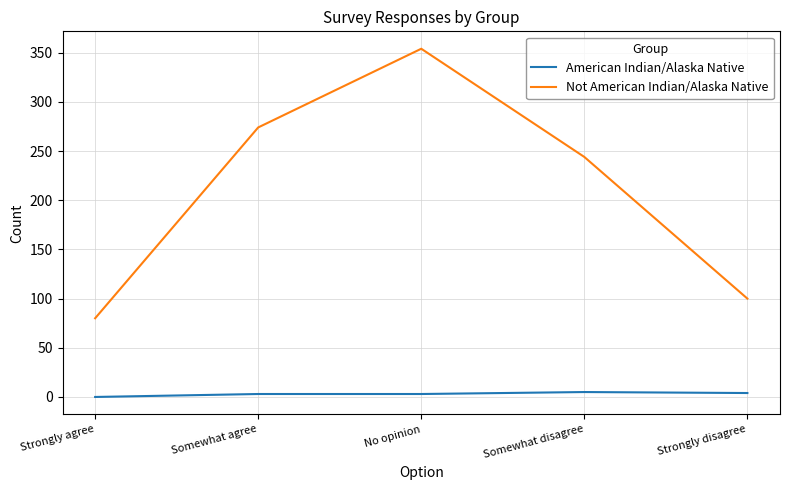

Rank the series at Strongly disagree from highest to lowest value.

Not American Indian/Alaska Native, American Indian/Alaska Native